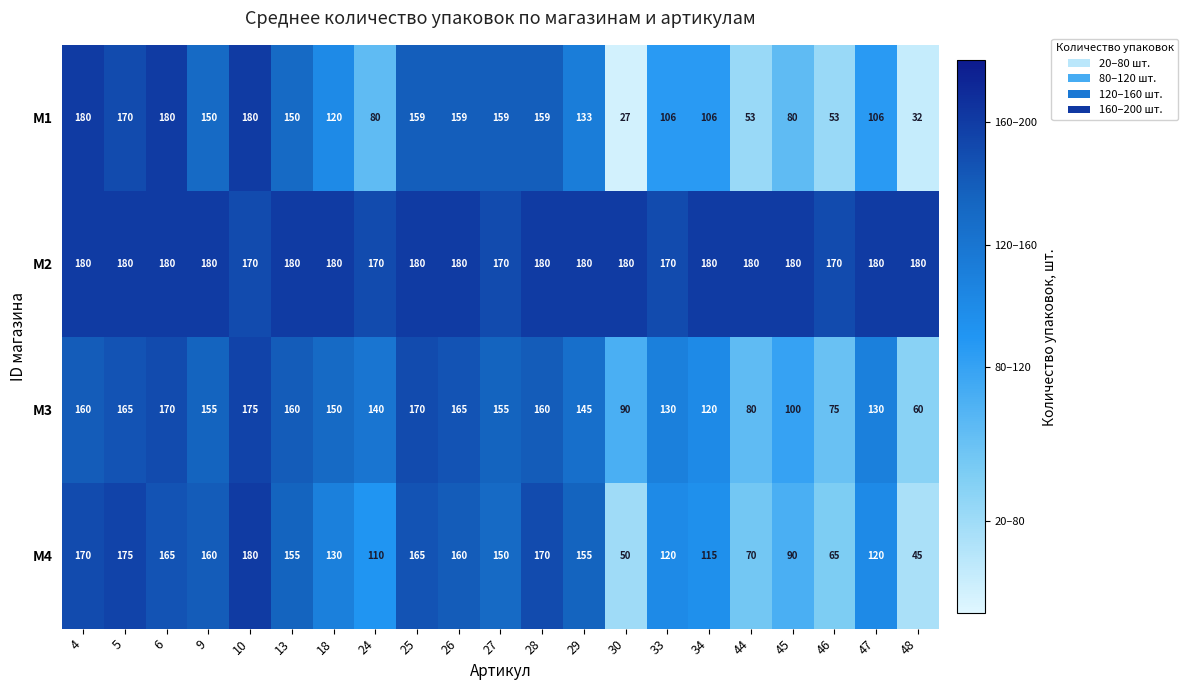

Where does the M4 series first go above 150?

4